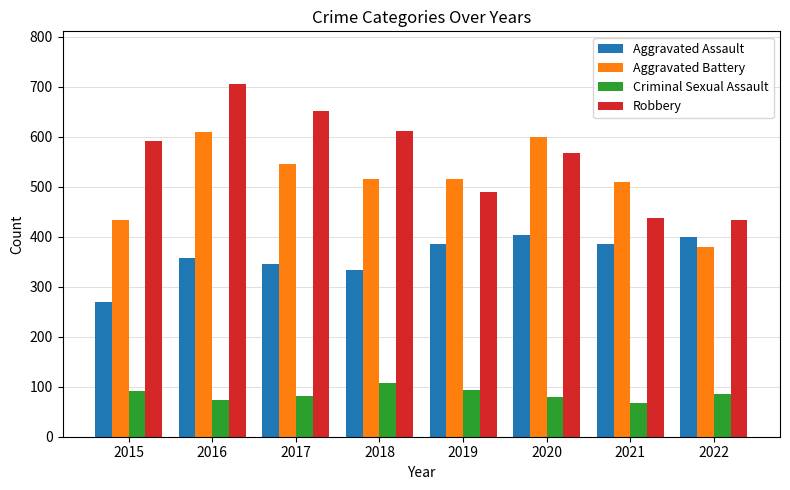

At which label does Robbery reach its peak?

2016